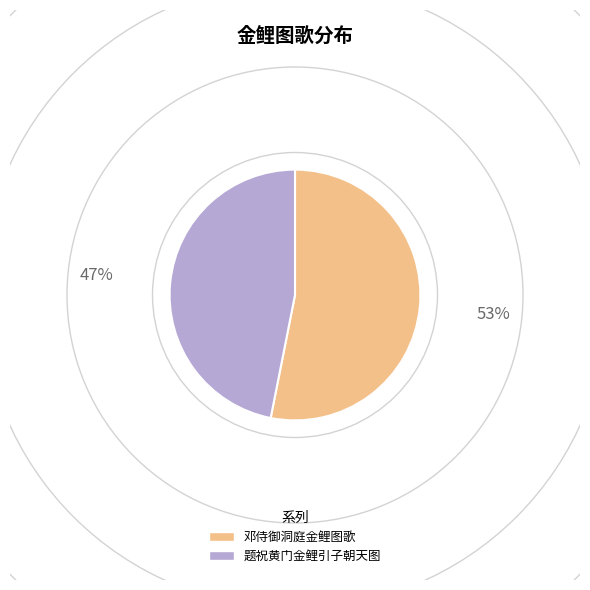

Rank the categories by value from highest to lowest.

邓侍御洞庭金鲤图歌, 题祝黄门金鲤引子朝天图